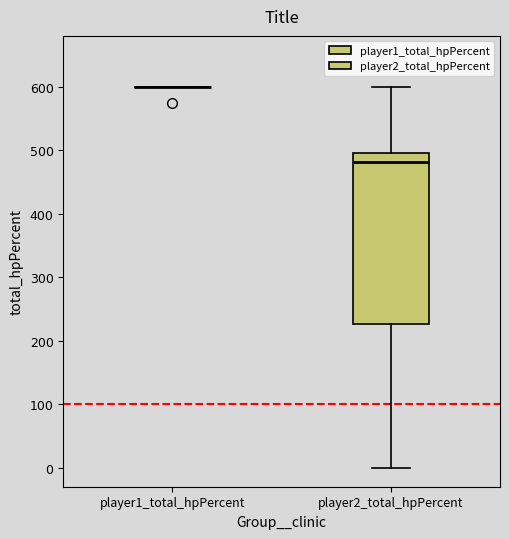

Reading left to right, read every box against the y-axis: the position of its median line, the range the box covers, and the ends of its whiskers. The values are not printed on the chart, so give them approximately, as read against the axis.

player1_total_hpPercent: box collapsed to a line at 600, whiskers 600 to 600
player2_total_hpPercent: median 480, box 230 to 500, whiskers 0 to 600